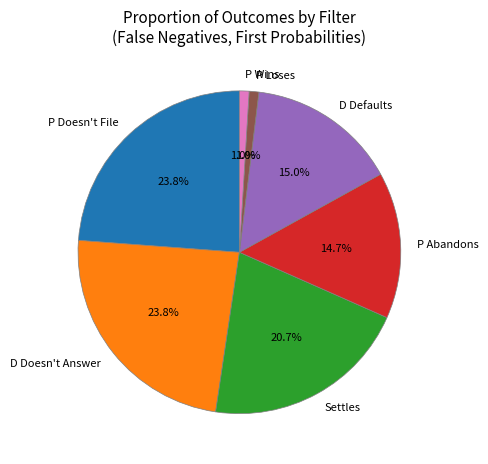

What is the total percentage of D Defaults and P Wins?

16.0%